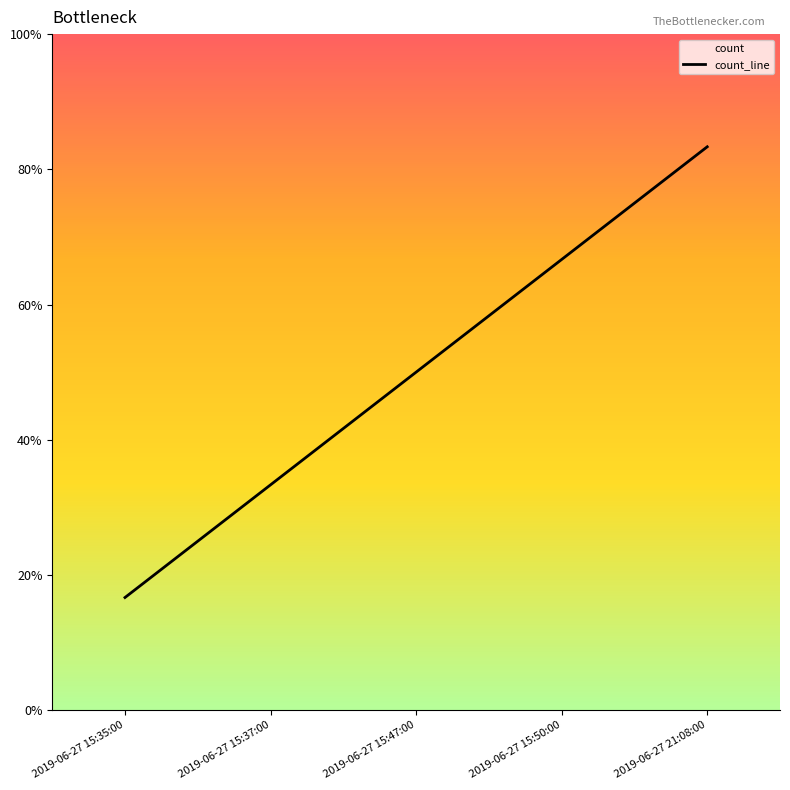

Rank the categories by value from lowest to highest.

2019-06-27 15:35:00, 2019-06-27 15:37:00, 2019-06-27 15:47:00, 2019-06-27 15:50:00, 2019-06-27 21:08:00